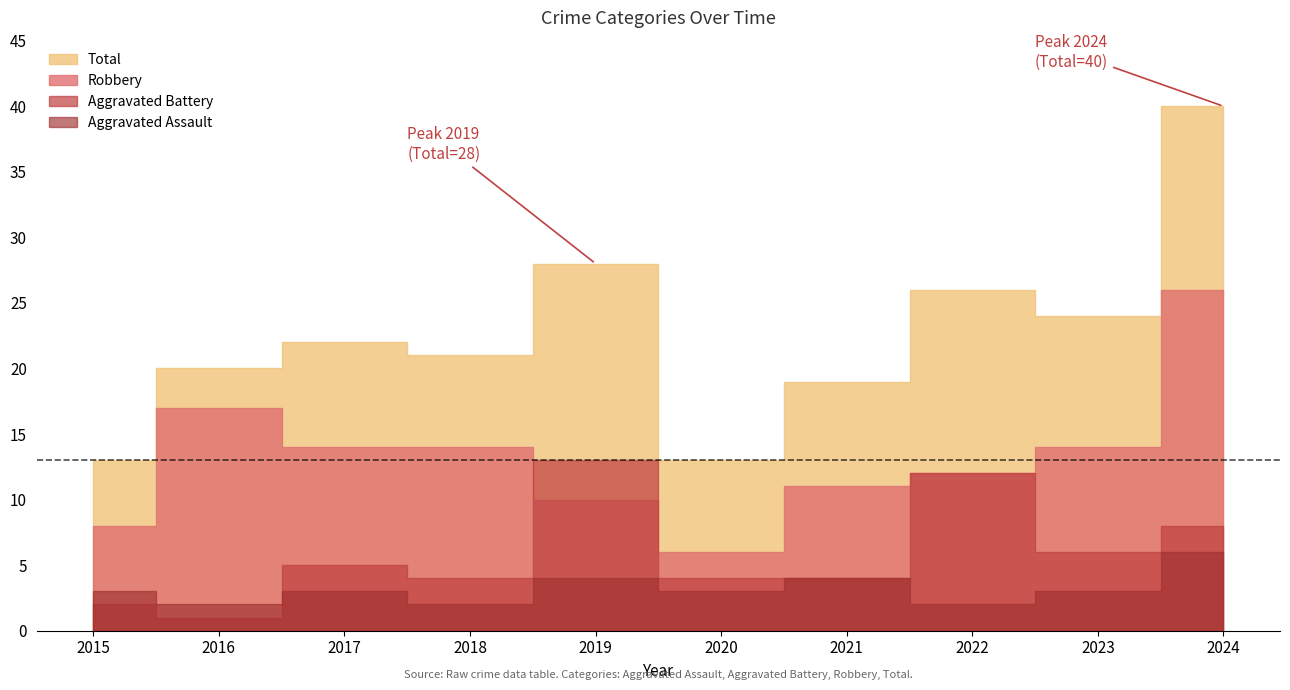

What value does the Robbery series have at 2021?

11